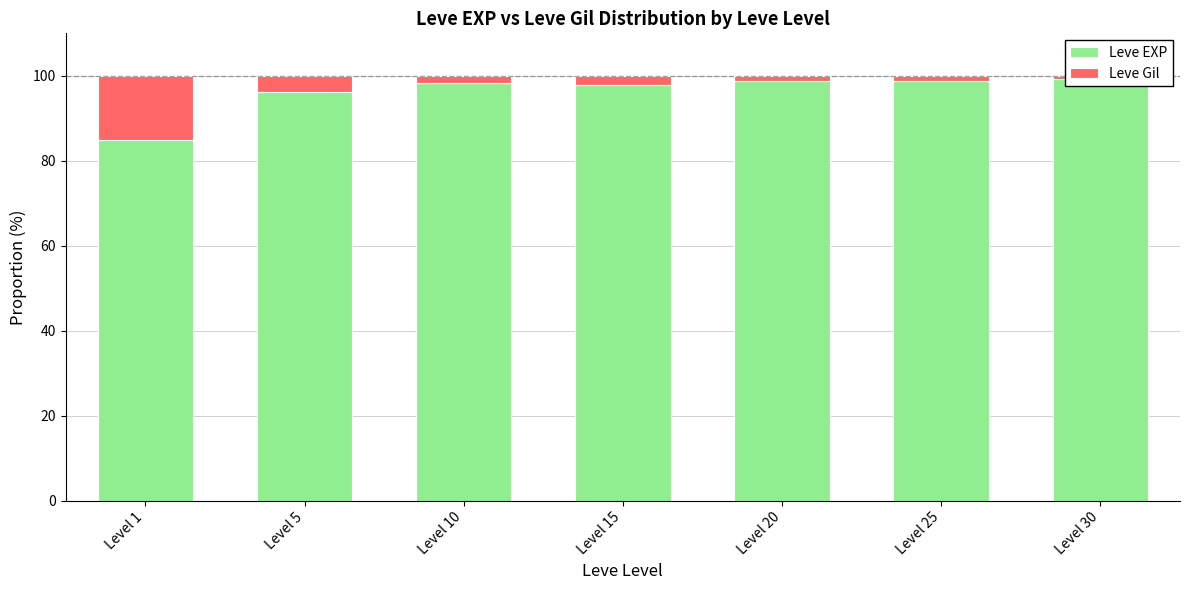

True or false: Leve EXP has a value of 97.9 at Level 15.

True